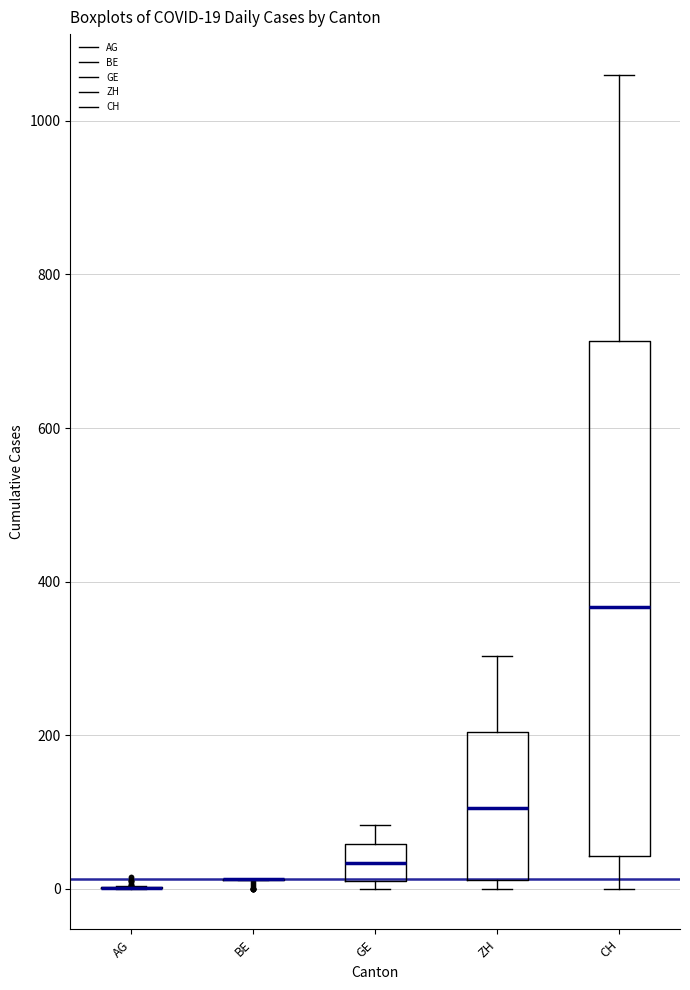

Comparing the boxes themselves (not the whiskers), which one is the tallest?

CH